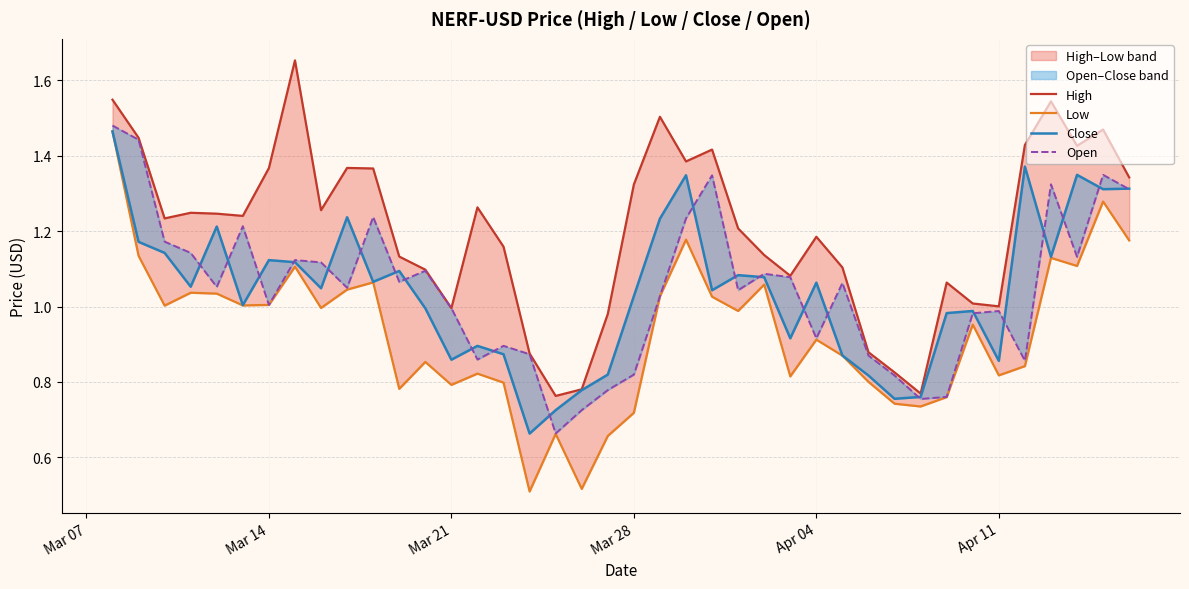

What is the difference between the maximum and minimum values in the Close series?

0.8